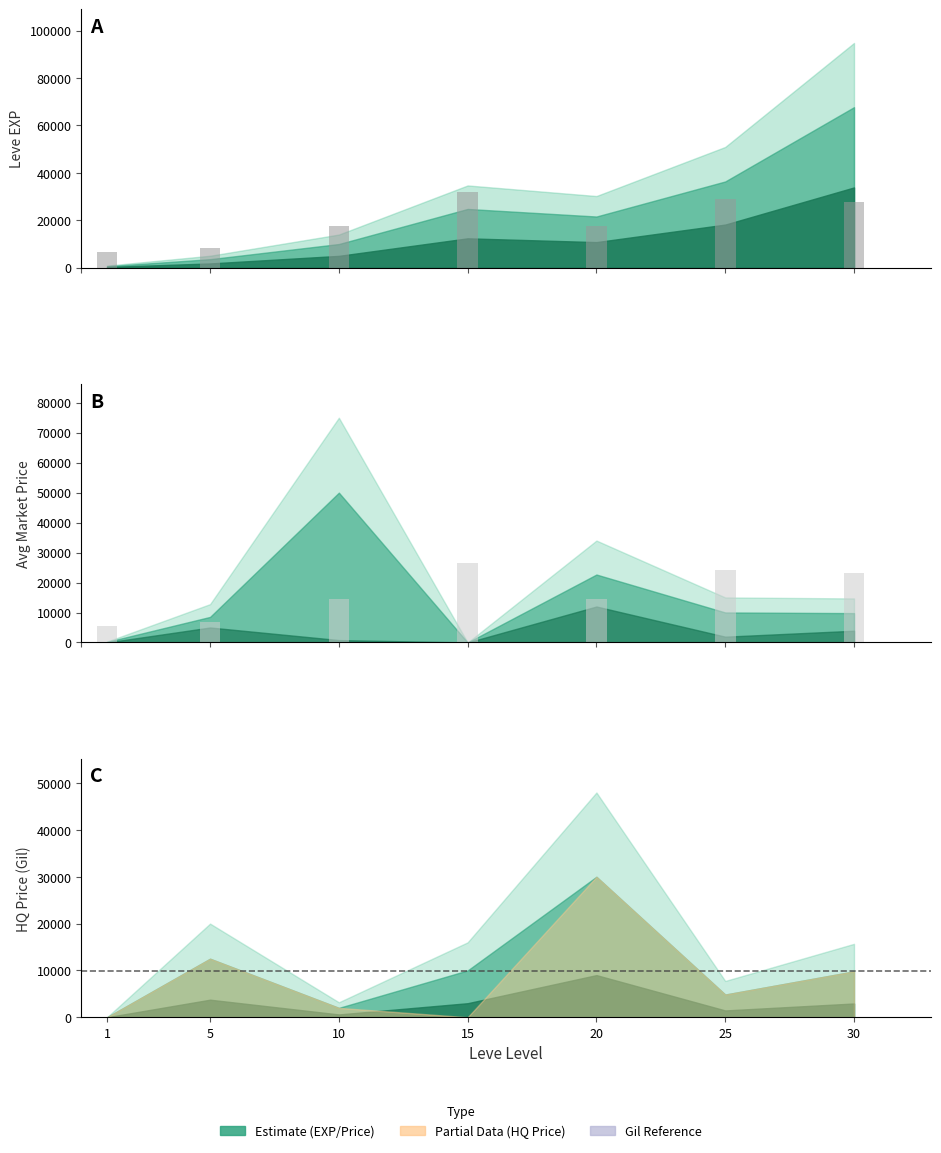

Reading left to right, what are all the values shown in this chart?

Leve Gil (scaled): 1=6780	5=8340	10=17580	15=31740	20=17400	25=29100	30=27780
Leve Gil ref: 1=5650	5=6950	10=14650	15=26450	20=14500	25=24250	30=23150